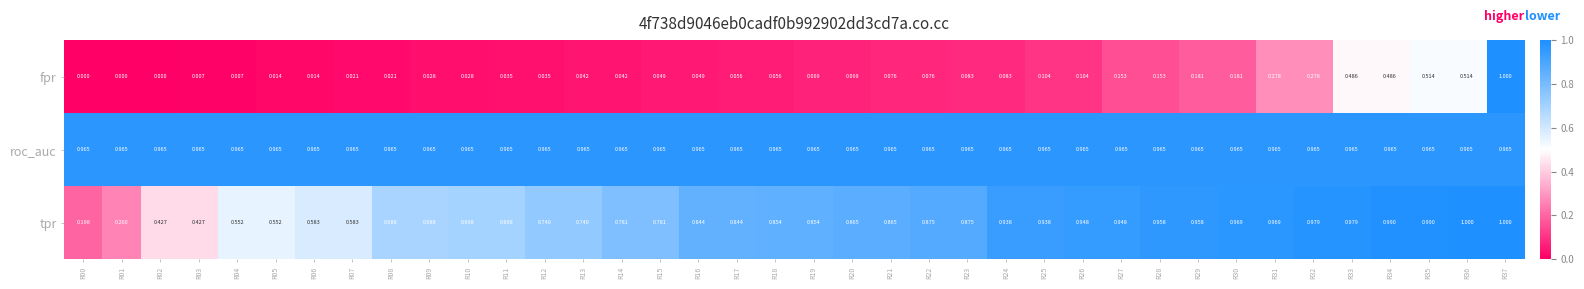

Which series has the largest range (max minus min)?

fpr